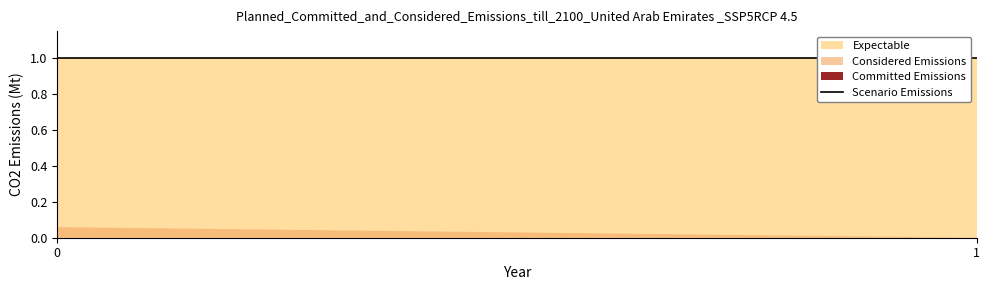

Reading left to right, list all the values displayed in this chart.

Committed Emissions: 0=0.0	1=0.0
Considered Emissions: 0=0.1	1=0.0
Expectable: 0=1.0	1=1.0